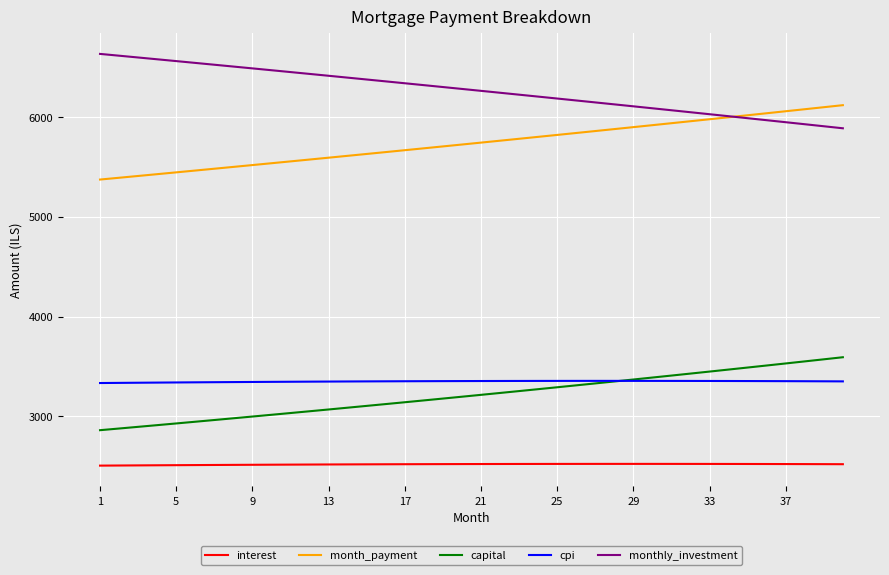

Does the chart have visible grid lines?

Yes